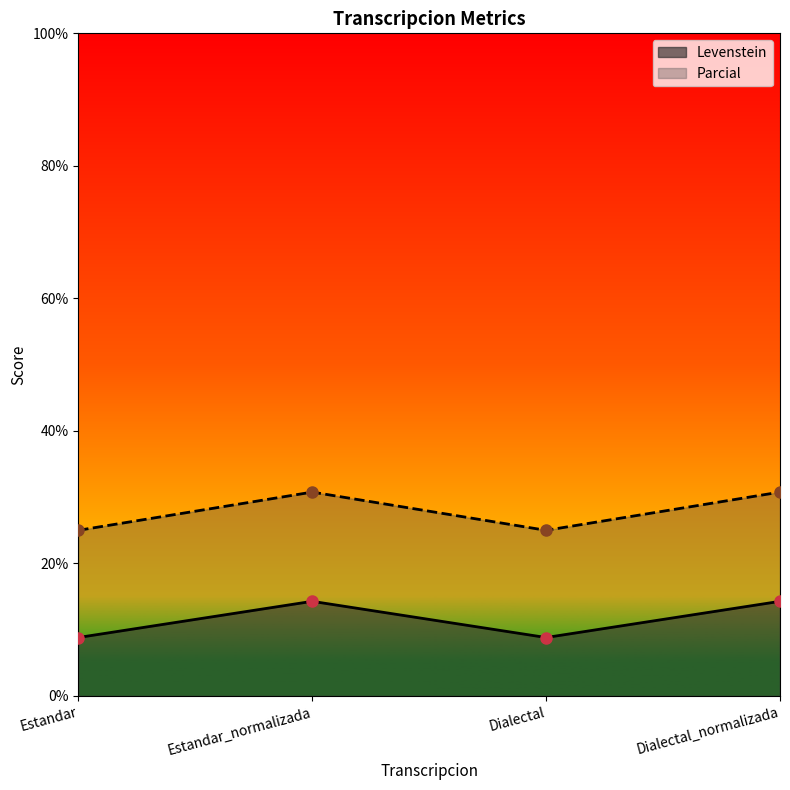

At how many categories does at least one series exceed 14?

4